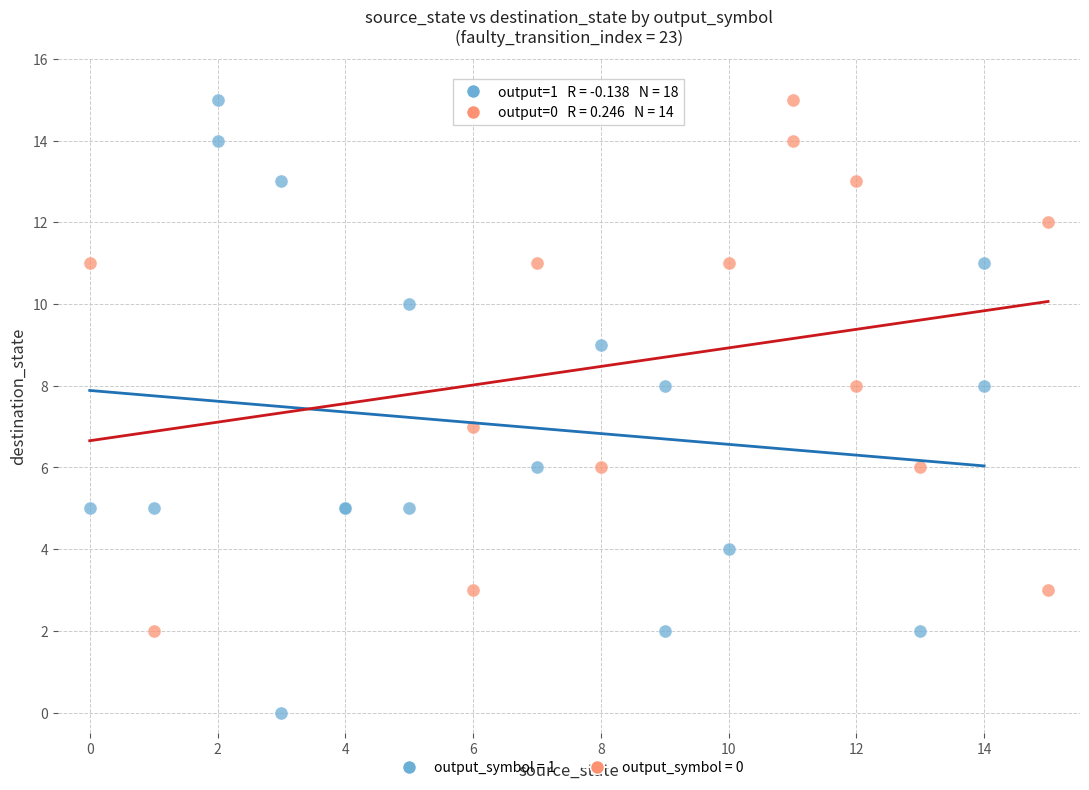

Which series reaches the minimum Y coordinate?

output_symbol = 1